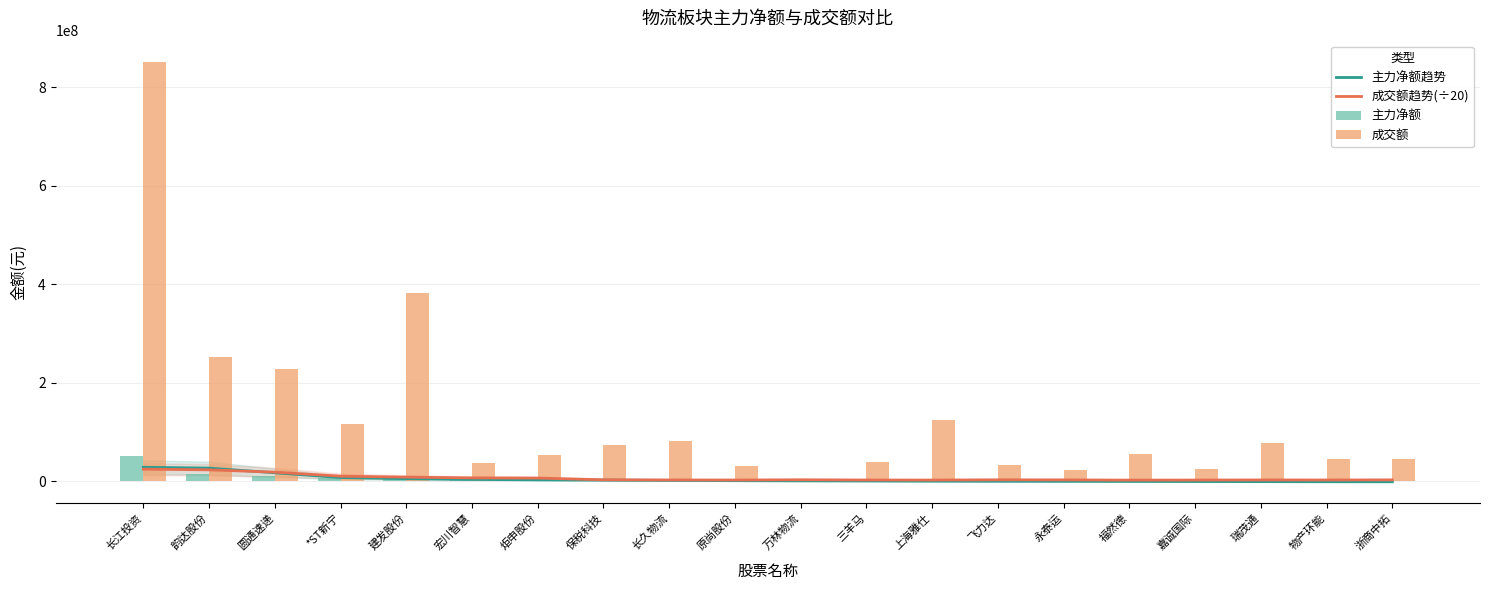

At how many categories does at least one series exceed 202901086?

4